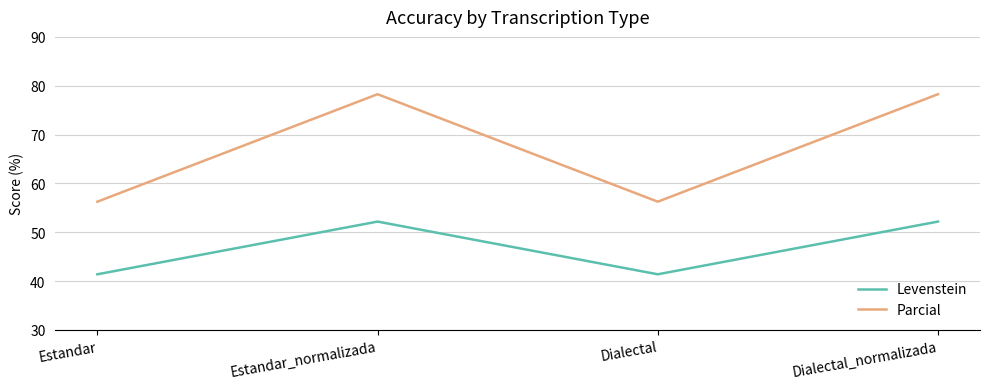

Rank the series by their maximum value, from highest to lowest.

Parcial, Levenstein